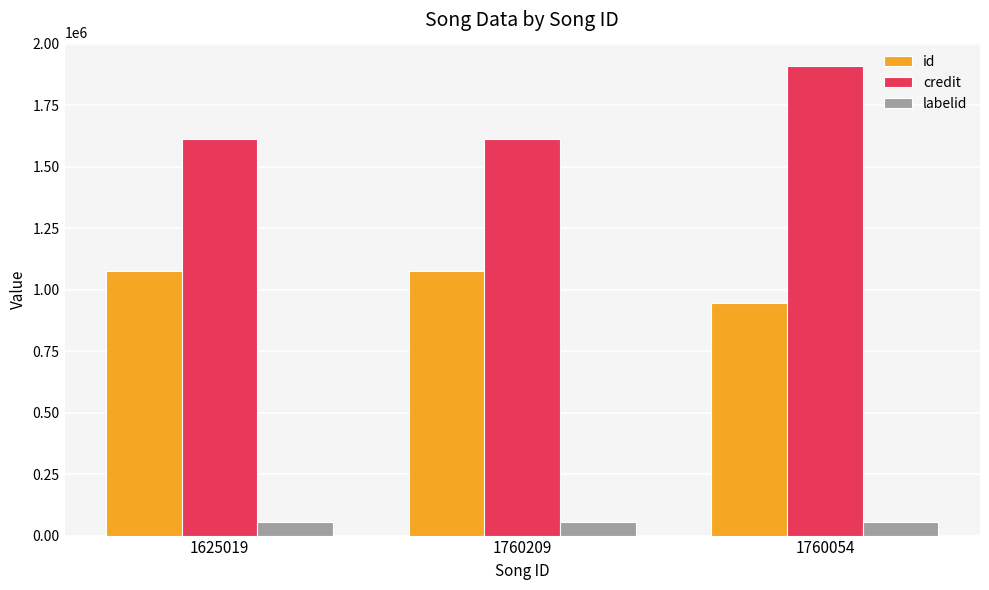

Reading left to right, transcribe all the data shown in this chart.

id: 1625019=1076062	1760209=1076062	1760054=945661
credit: 1625019=1613515	1760209=1613515	1760054=1909897
labelid: 1625019=55608	1760209=55608	1760054=55608